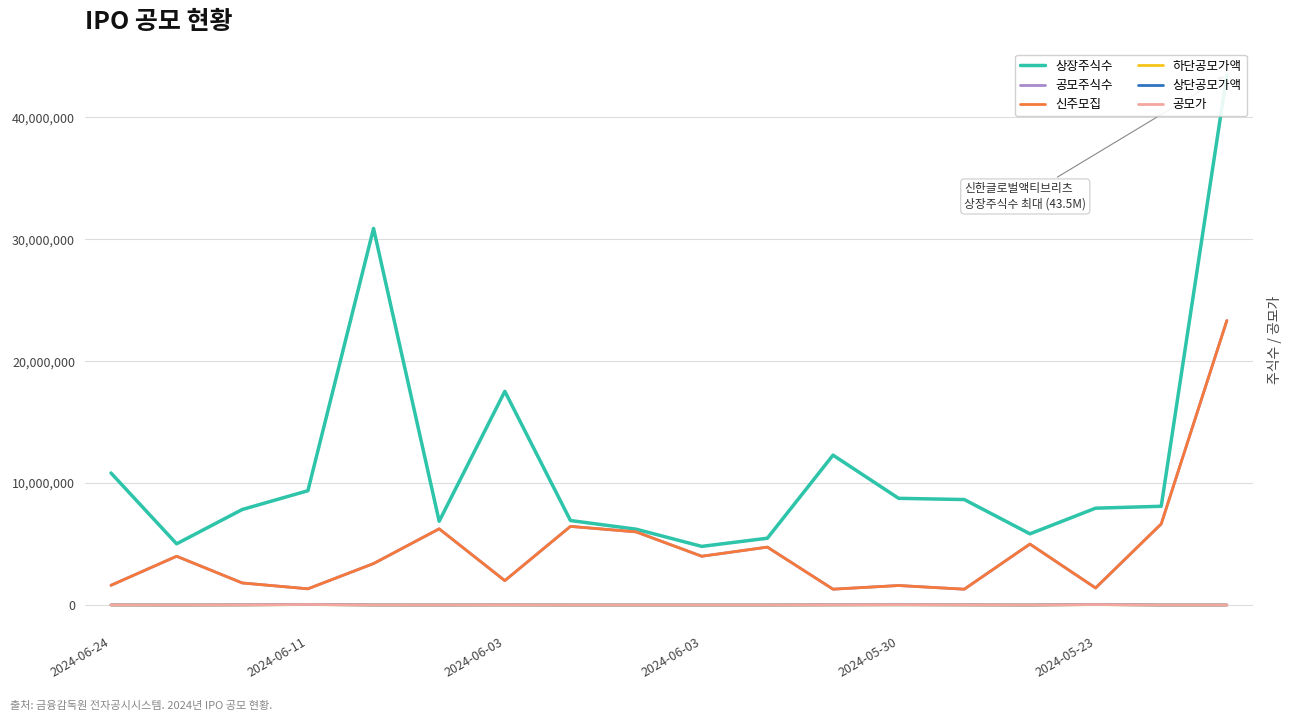

True or false: 상장주식수 and 하단공모가액 cross at least once.

False